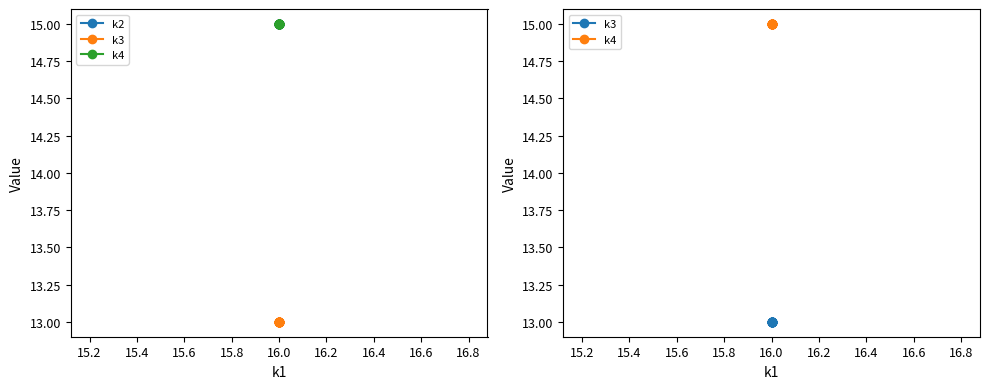

What is the minimum value for k4?

15